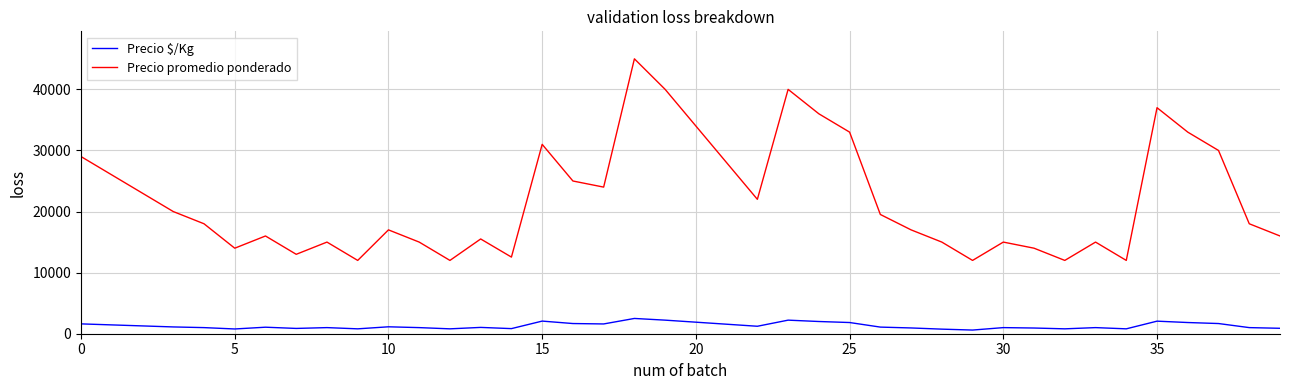

Which series has the widest spread of values?

Precio promedio ponderado